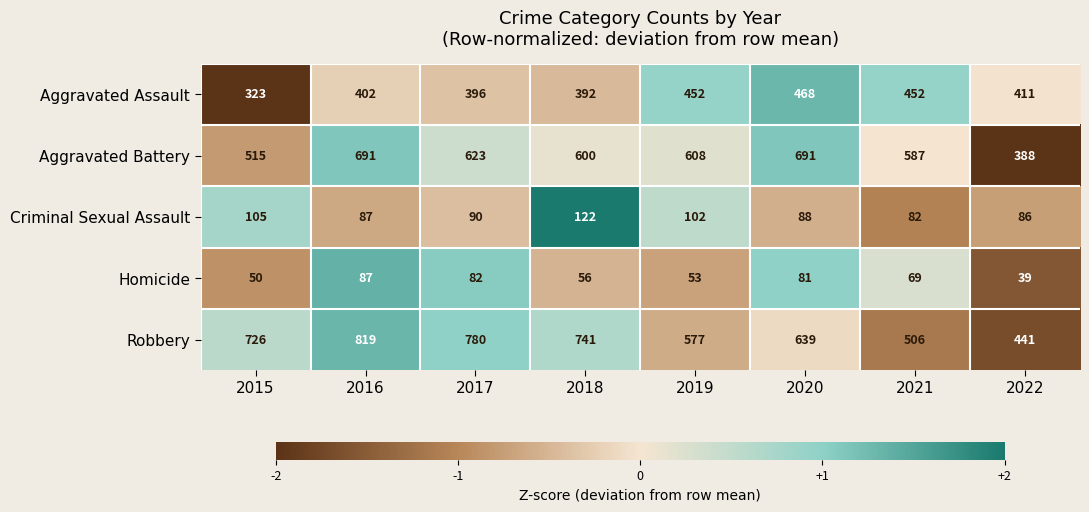

List the series in order of their peak value, lowest first.

Homicide, Criminal Sexual Assault, Aggravated Assault, Aggravated Battery, Robbery